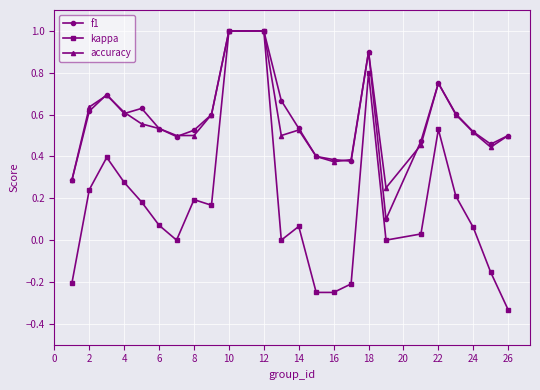

True or false: kappa has more than 0 interior local peaks.

True